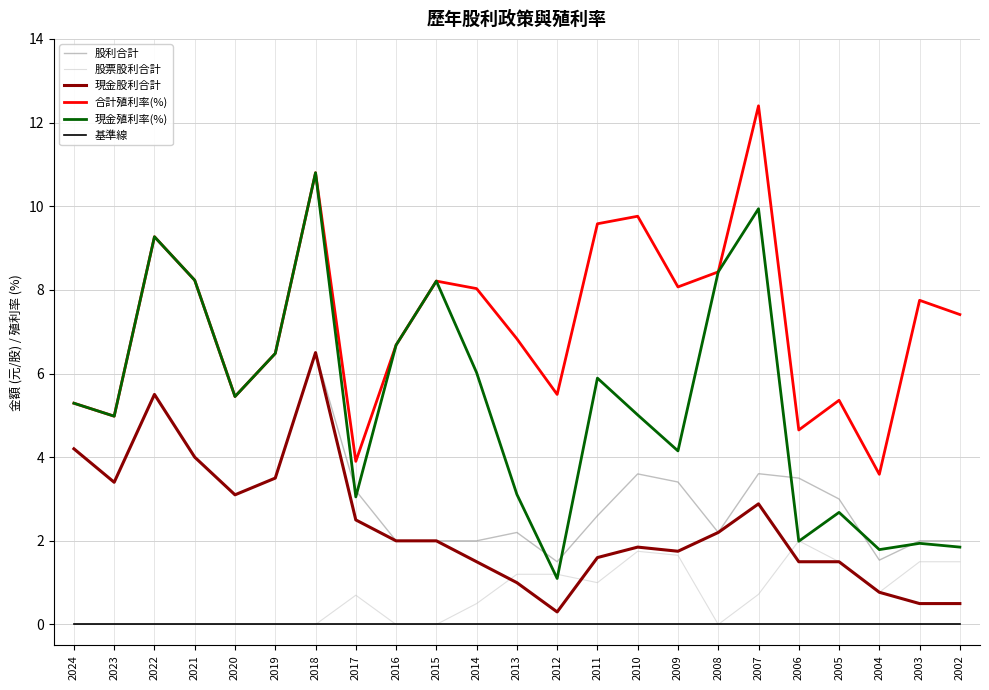

True or false: 現金殖利率(%) and 基準線 intersect in this chart.

False